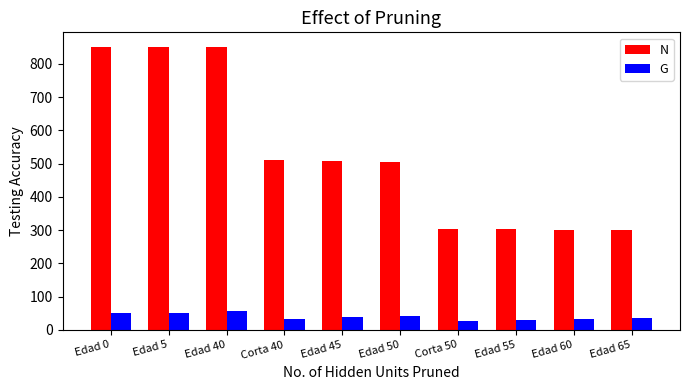

How many series are shown in this chart?

2